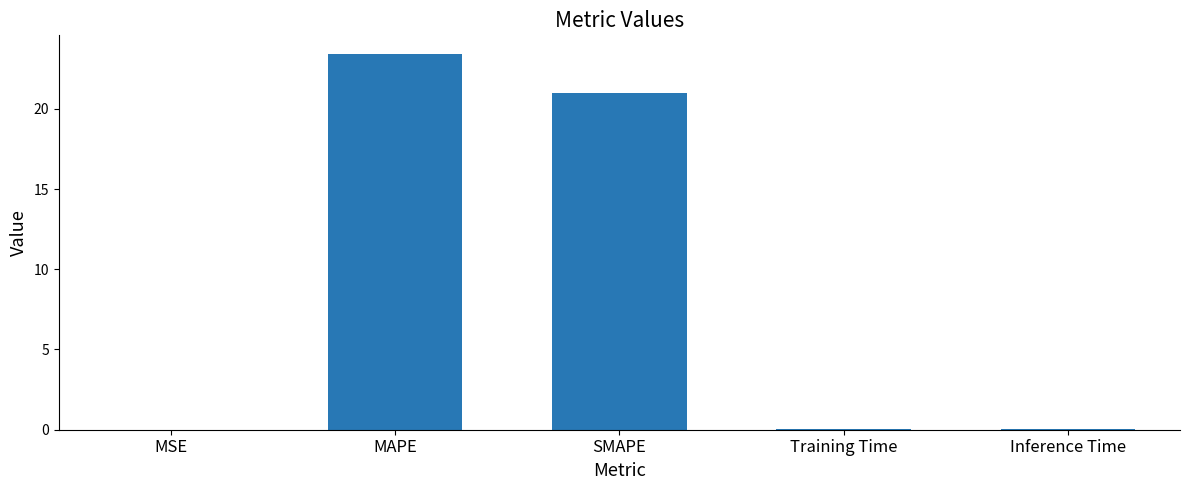

What is the greatest value displayed?

23.4